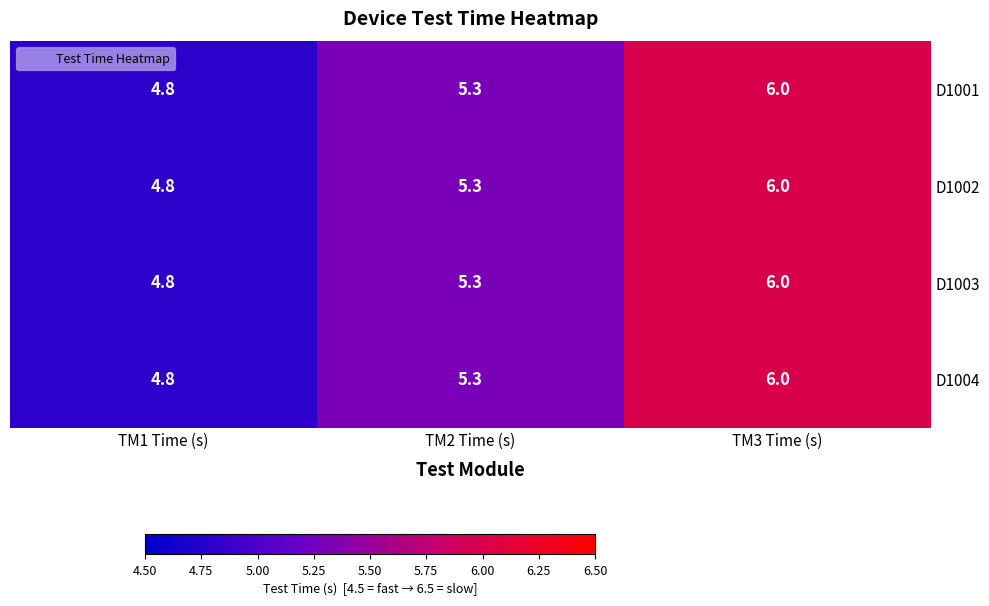

At which label is D1003 closest to 5?

TM1 Time (s)